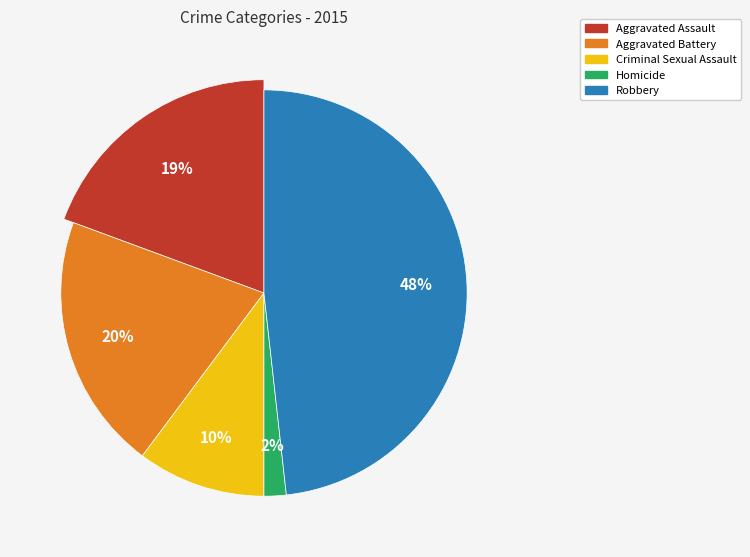

Is it true that Aggravated Assault is 27% of the pie?

False